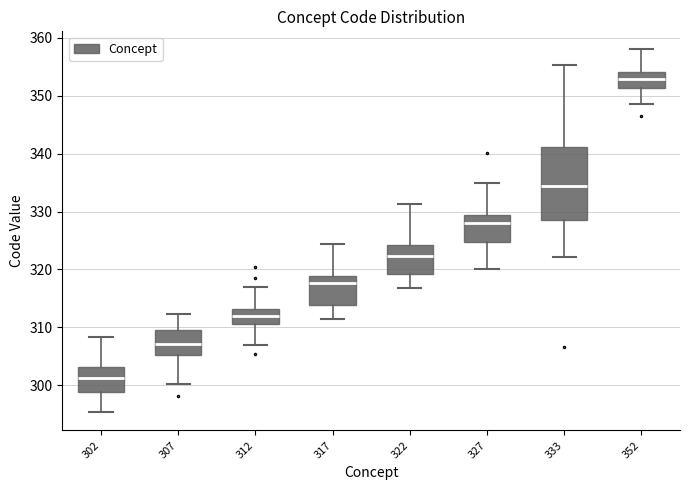

Which box is the tallest, from its lower edge to its upper edge?

333